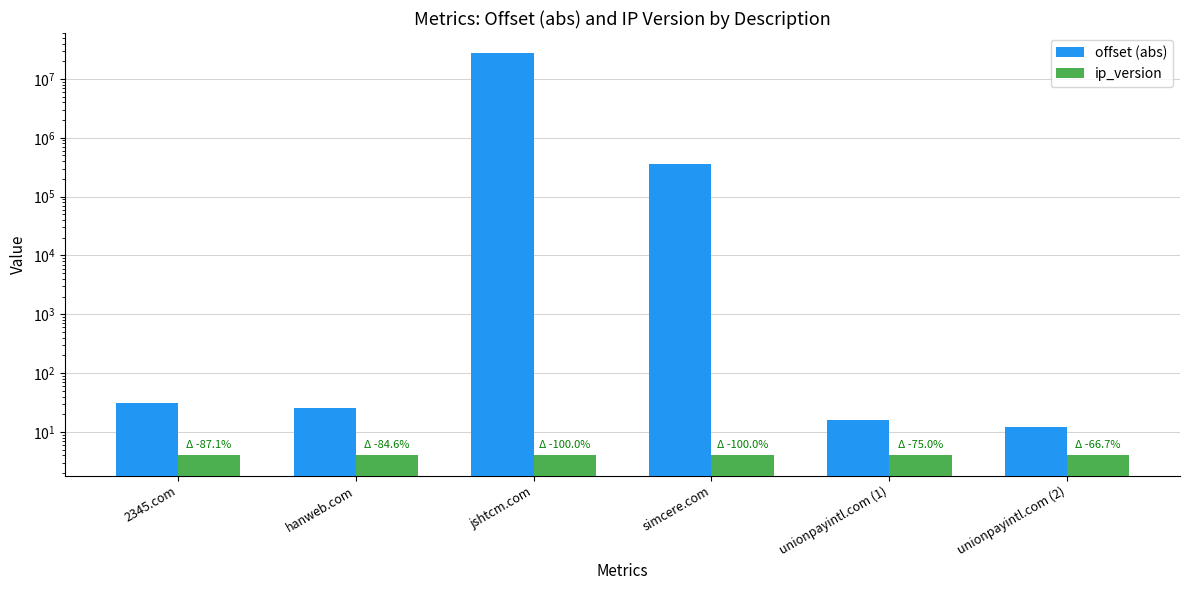

Which has a higher value, 2345.com or jshtcm.com?

jshtcm.com